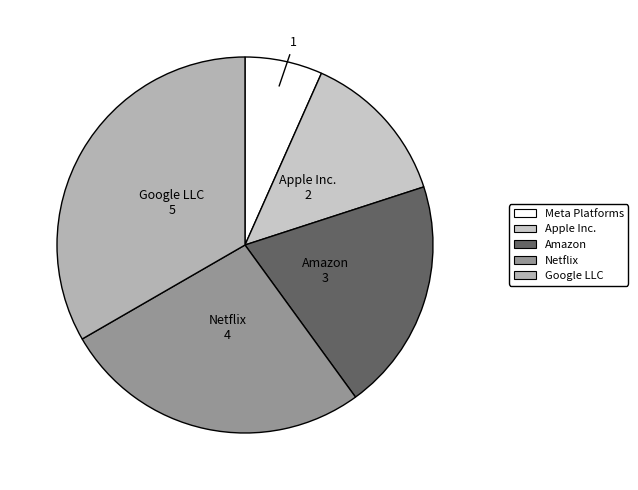

The Meta Platforms slice represents 1% of the pie. True or false?

False